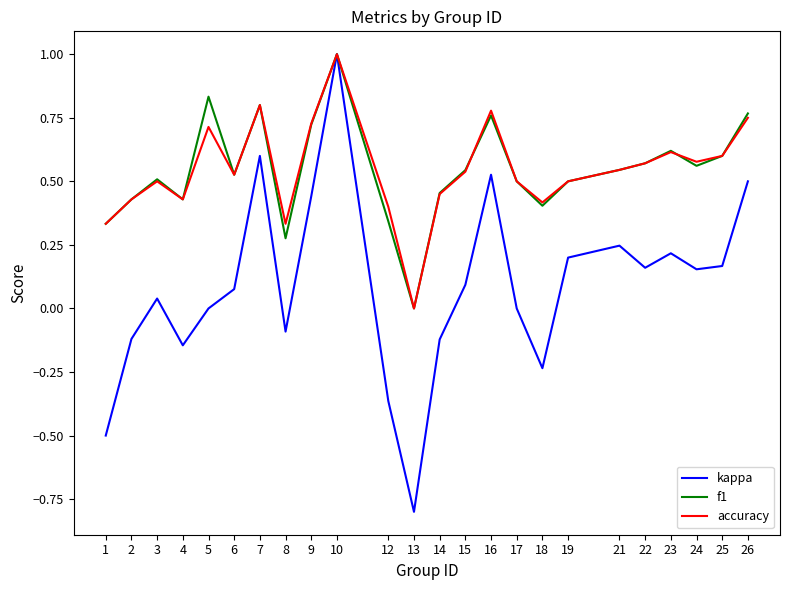

Which series has the largest range (max minus min)?

kappa